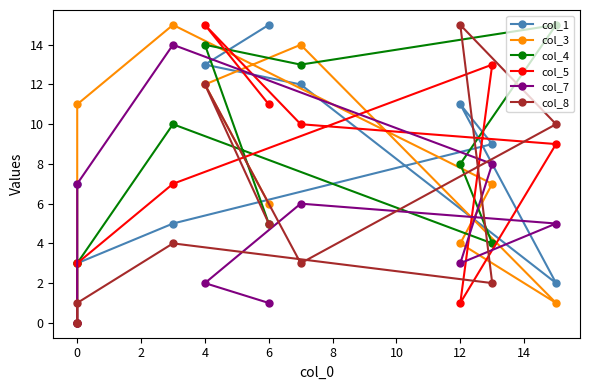

What is the difference between the maximum and minimum values in the col_3 series?

14